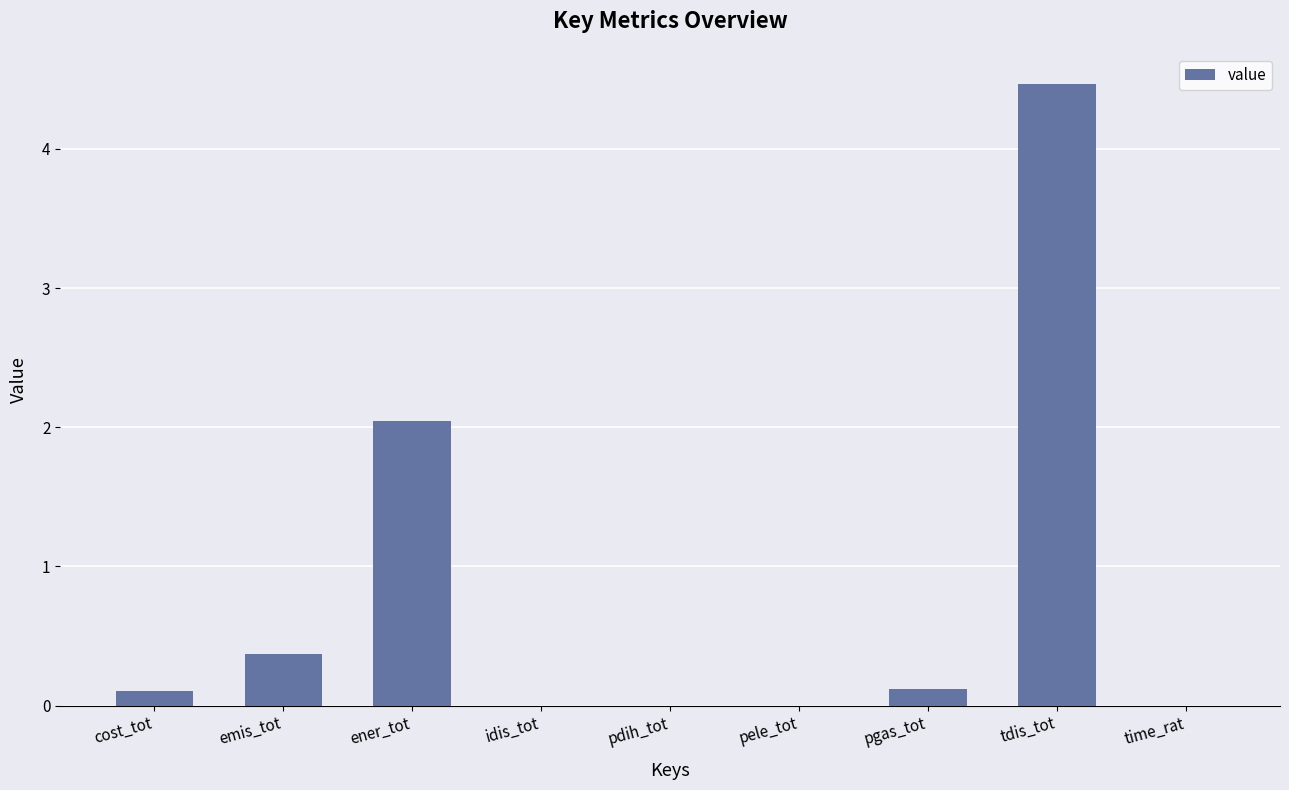

Between pdih_tot and emis_tot, which is larger?

emis_tot